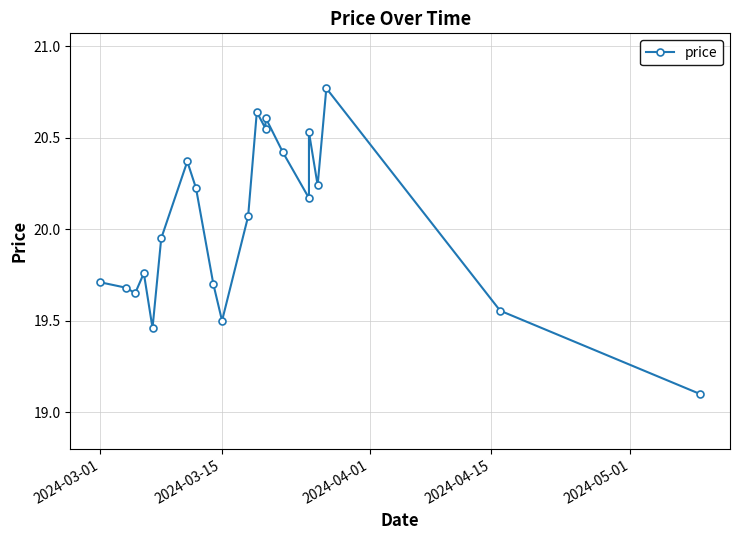

What is the ratio of the value at 2024-04-01 to the value at 2024-04-15?

1.0